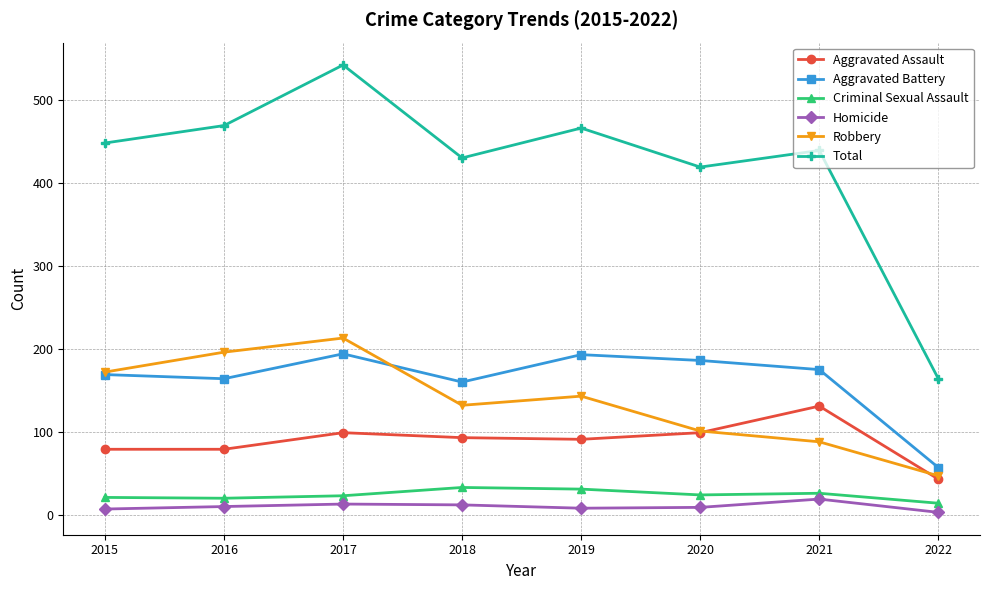

Is it true that Aggravated Battery equals 186 at 2020?

True